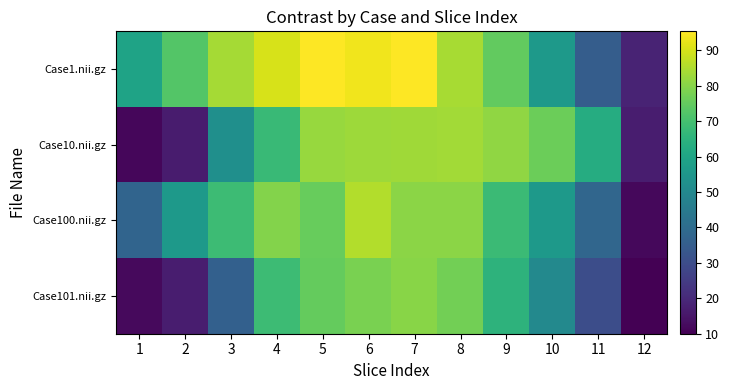

Which series has the widest spread of values?

Case1.nii.gz